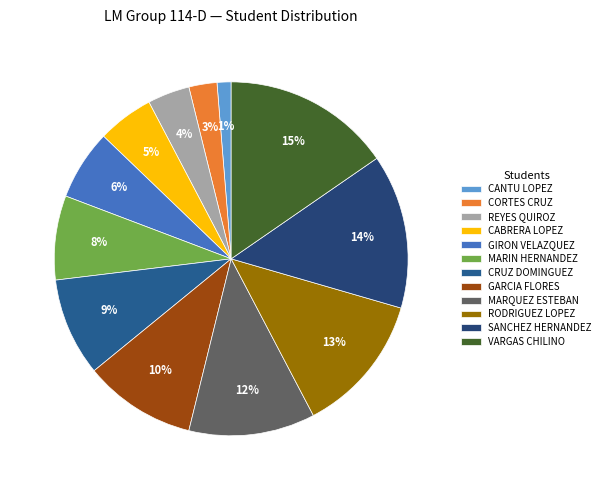

To the nearest percent, what is the average slice percentage?

8%